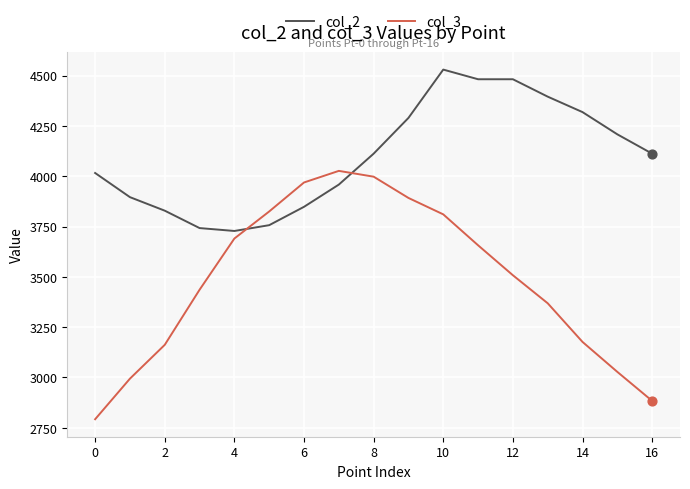

Which series has the widest spread of values?

col_3